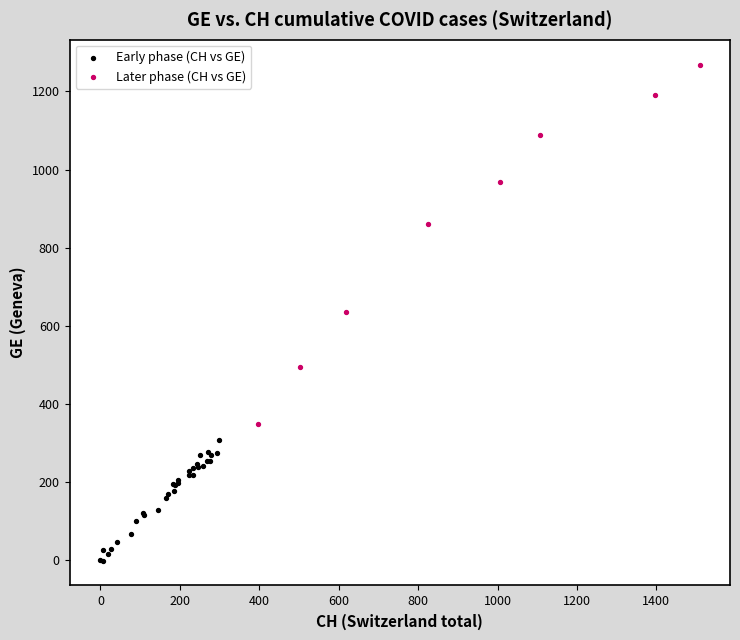

Which series has the largest Y range (max minus min)?

Later phase (CH vs GE)